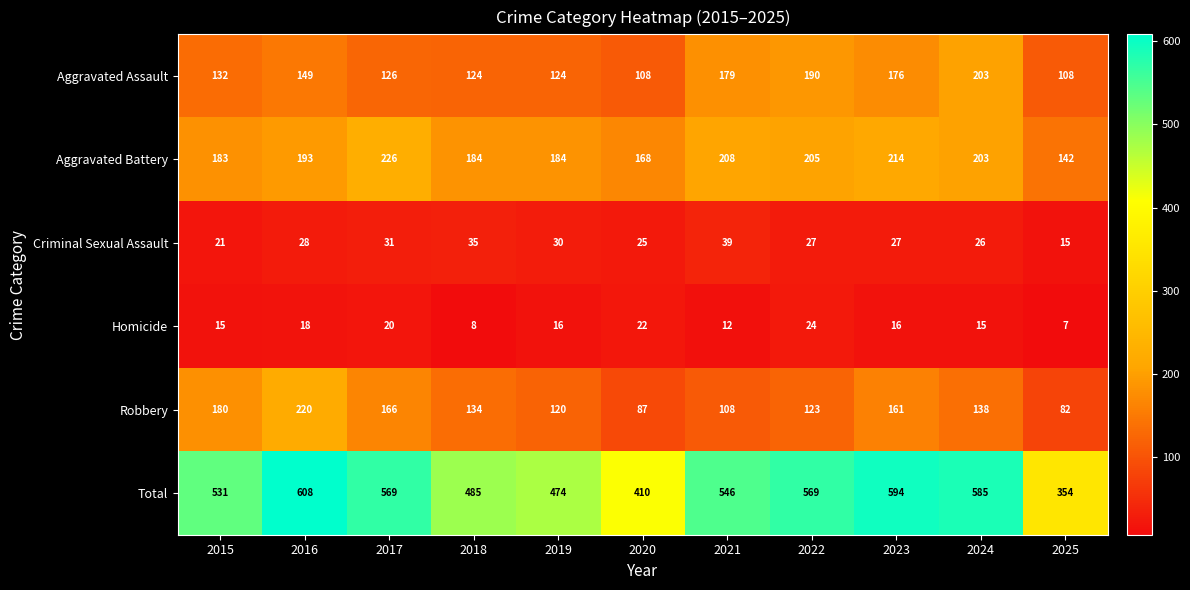

Rank the series at 2018 from lowest to highest value.

Homicide, Criminal Sexual Assault, Aggravated Assault, Robbery, Aggravated Battery, Total